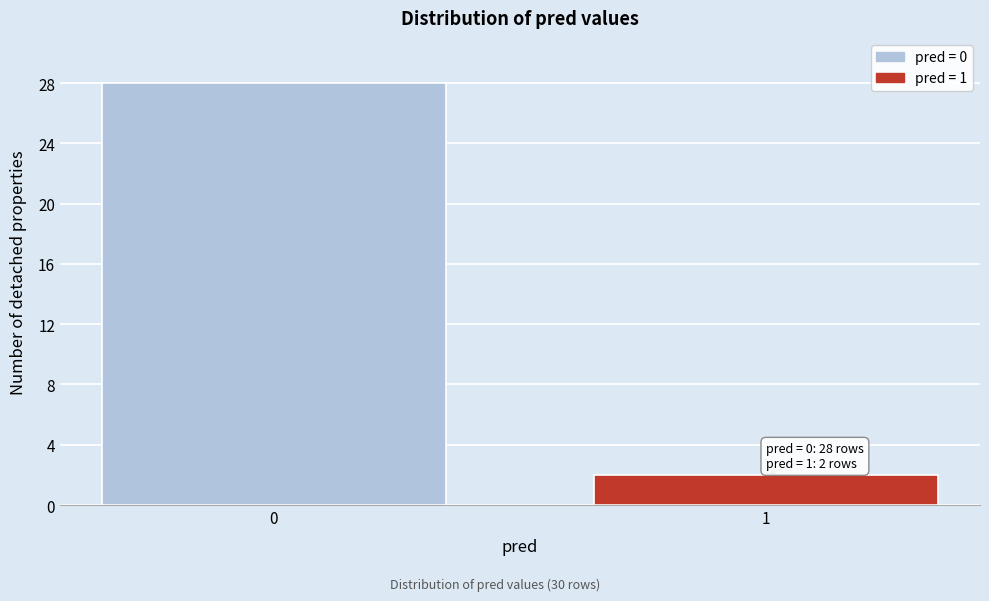

Reading left to right, list all the values displayed in this chart.

0=28	1=2